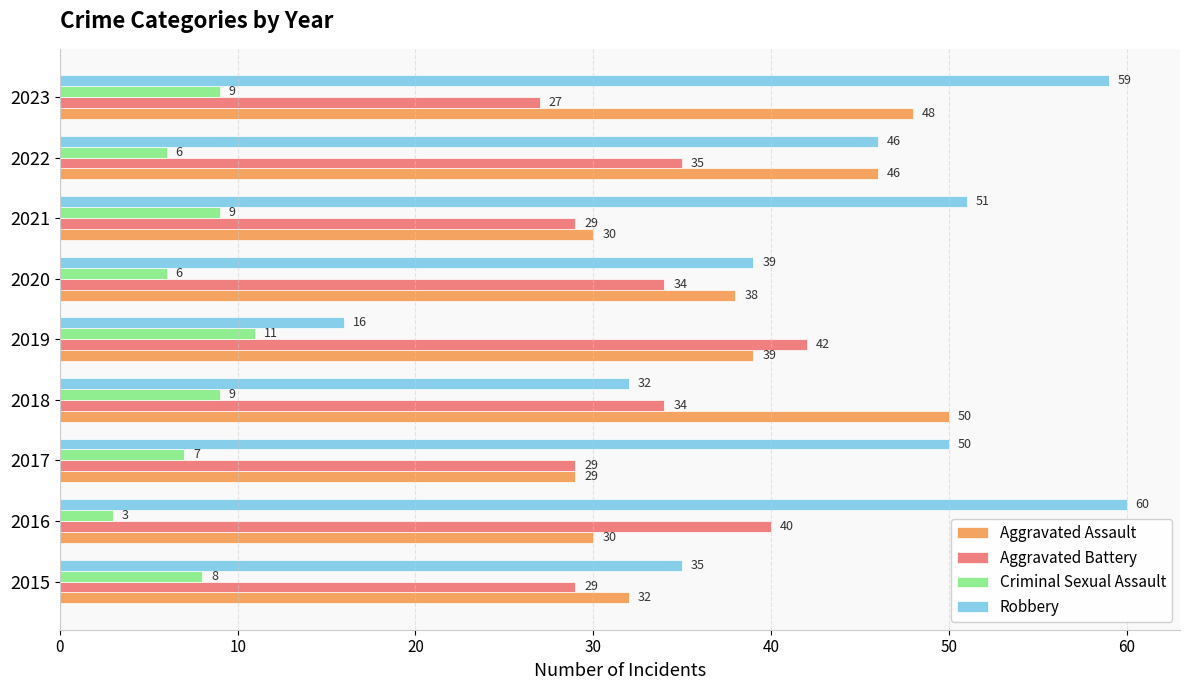

At which label is Aggravated Assault closest to 39?

2019